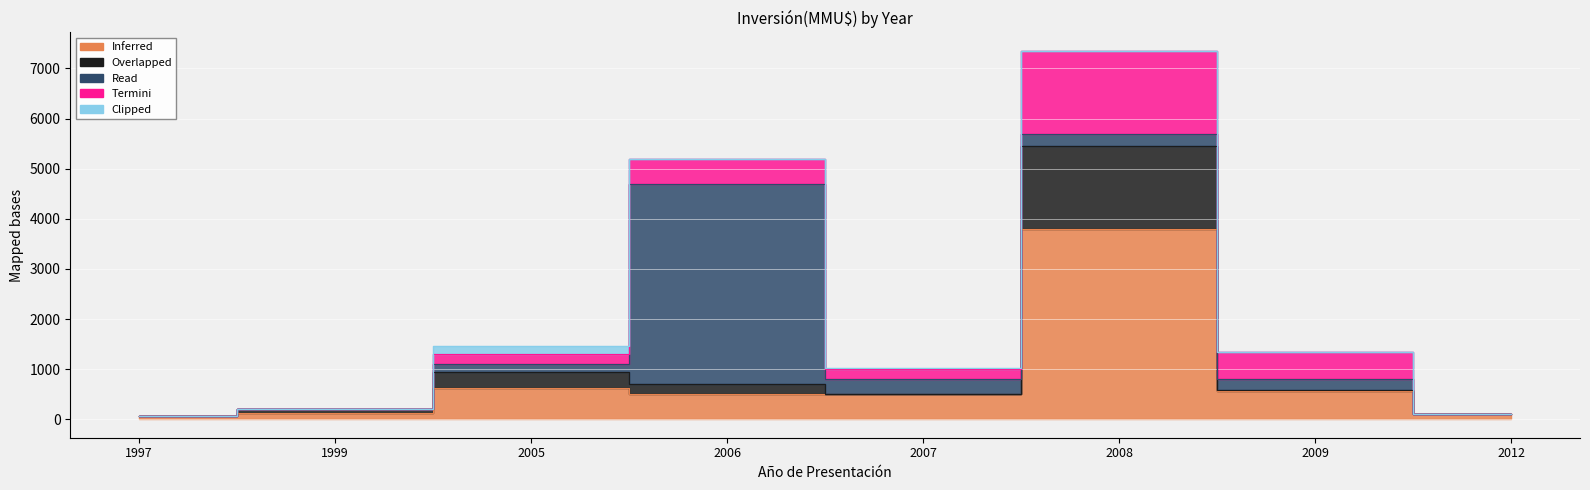

How many categories are shown in the chart?

8